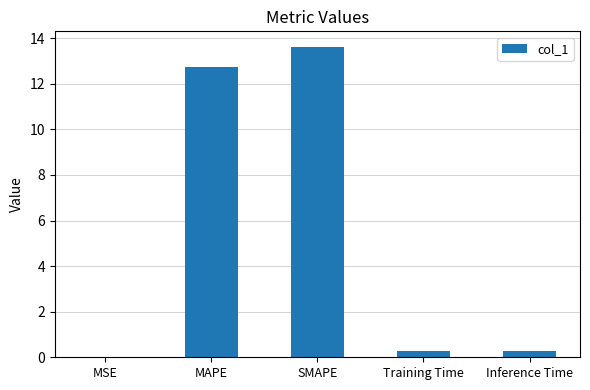

Which has a higher value, MSE or MAPE?

MAPE